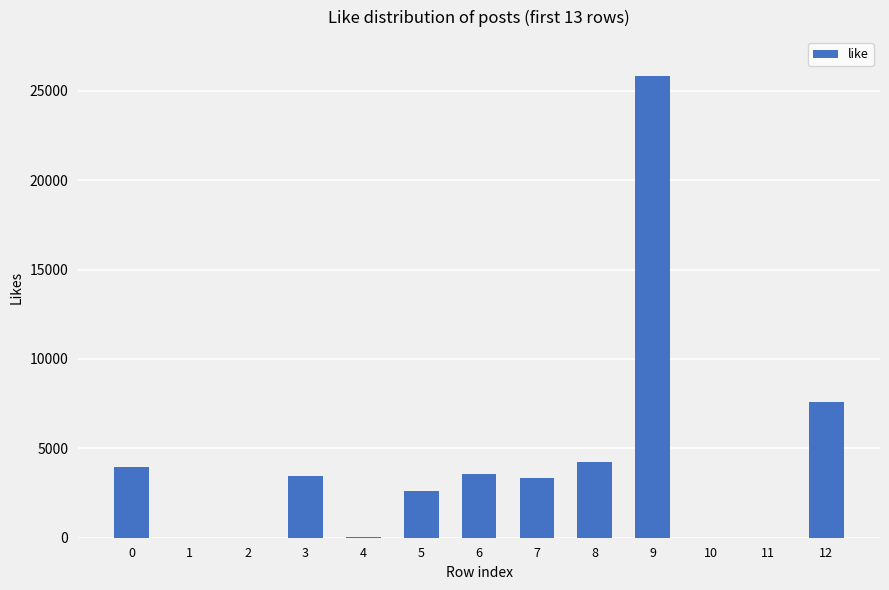

The value at 0 is 6663. True or false?

False